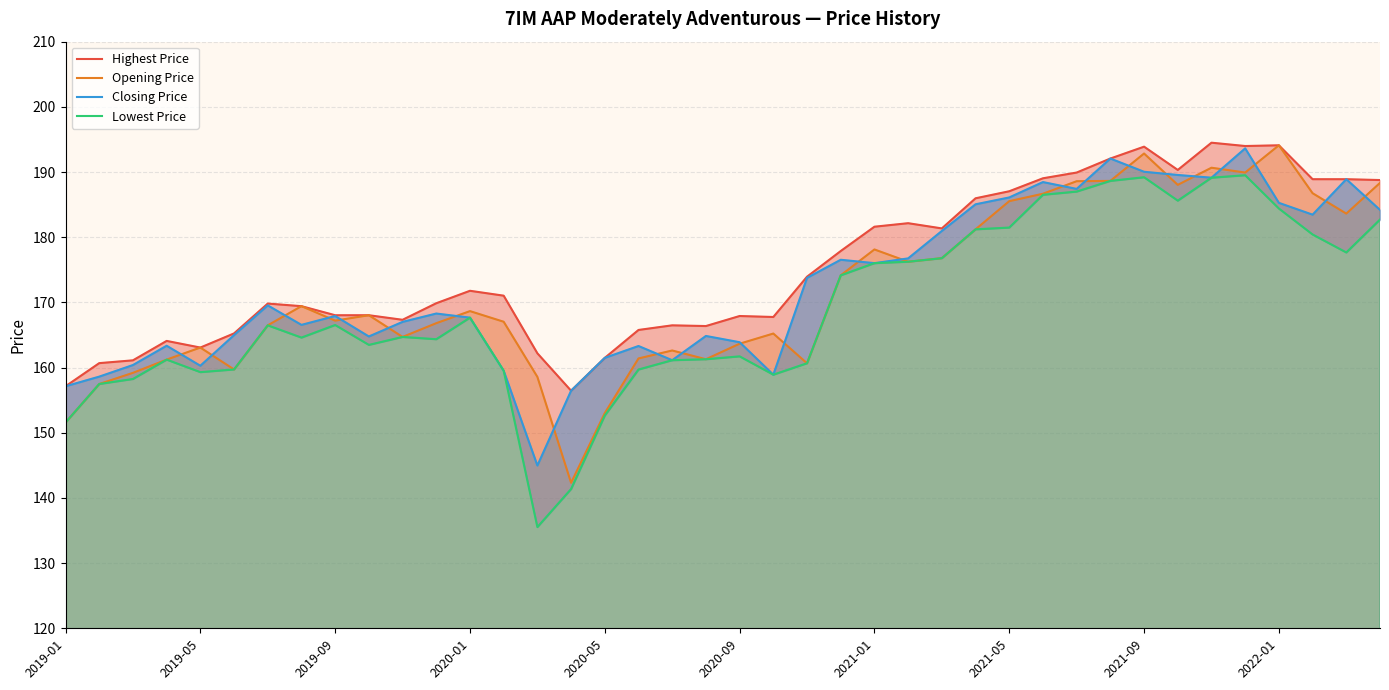

What is the lowest value of the Opening Price series?

142.3